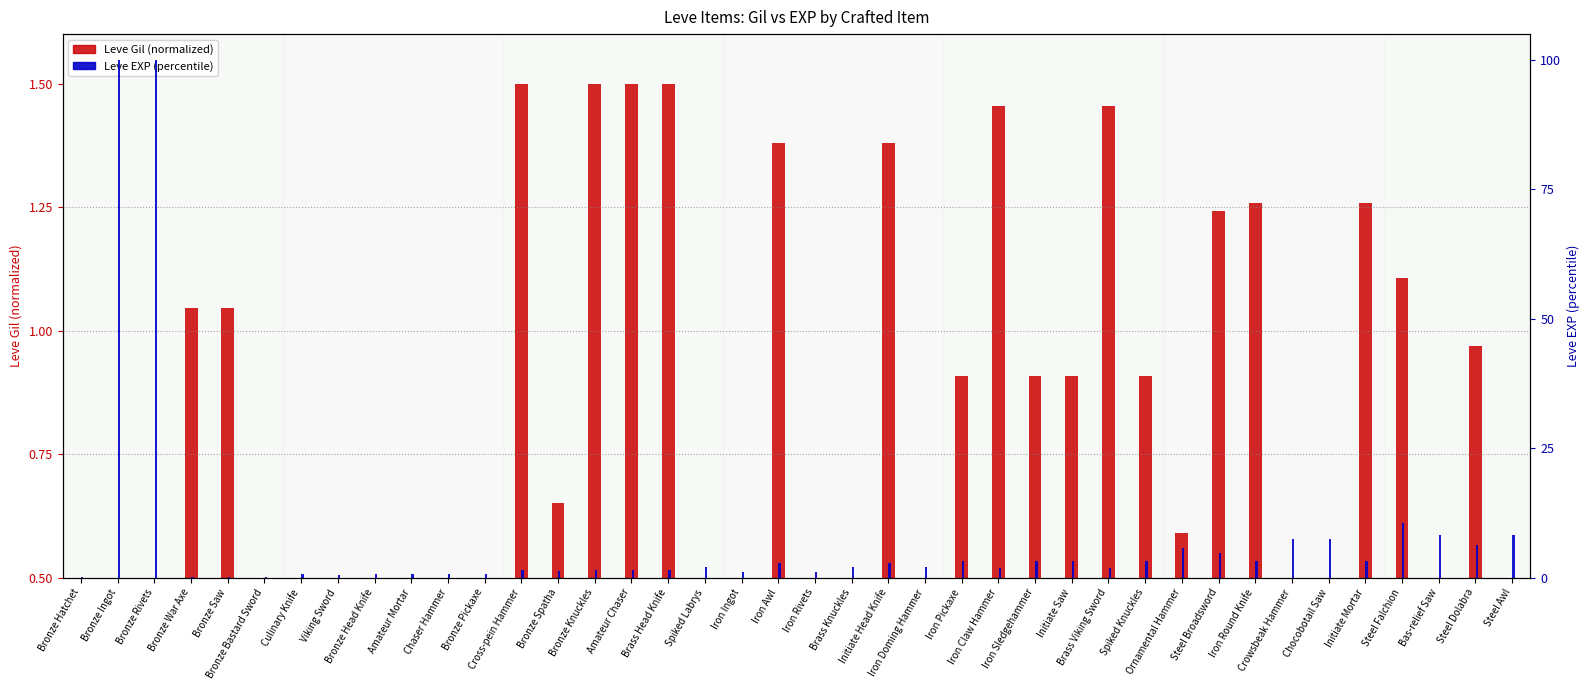

Rank the series by their average value, from highest to lowest.

Leve EXP (percentile), Leve Gil (normalized)